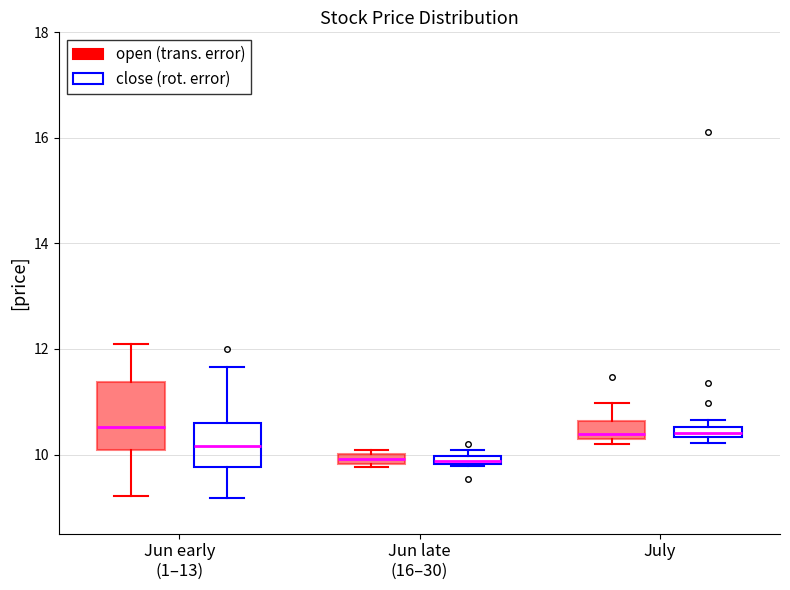

Where does the upper whisker of the box for July (open (trans. error)) end on the y-axis? The values are not printed on the chart, so give them approximately, as read against the axis.

11.0